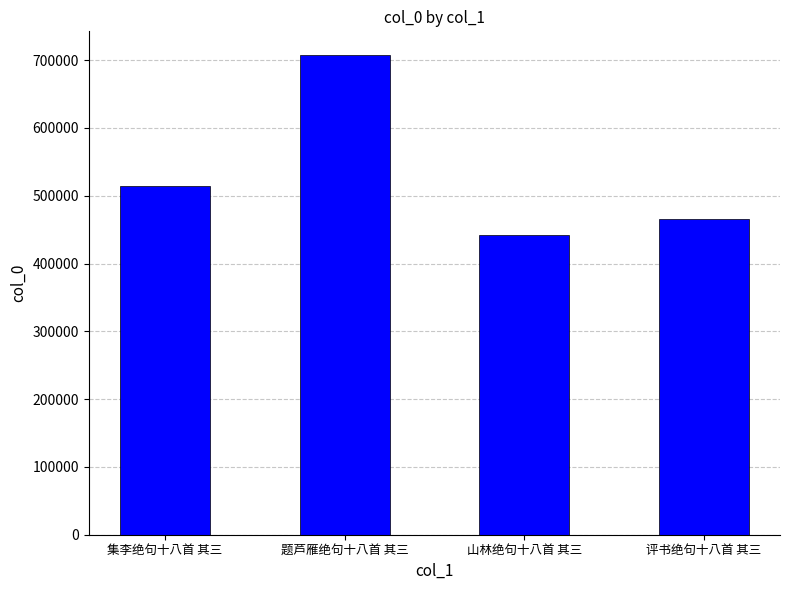

Between 评书绝句十八首 其三 and 题芦雁绝句十八首 其三, which is larger?

题芦雁绝句十八首 其三